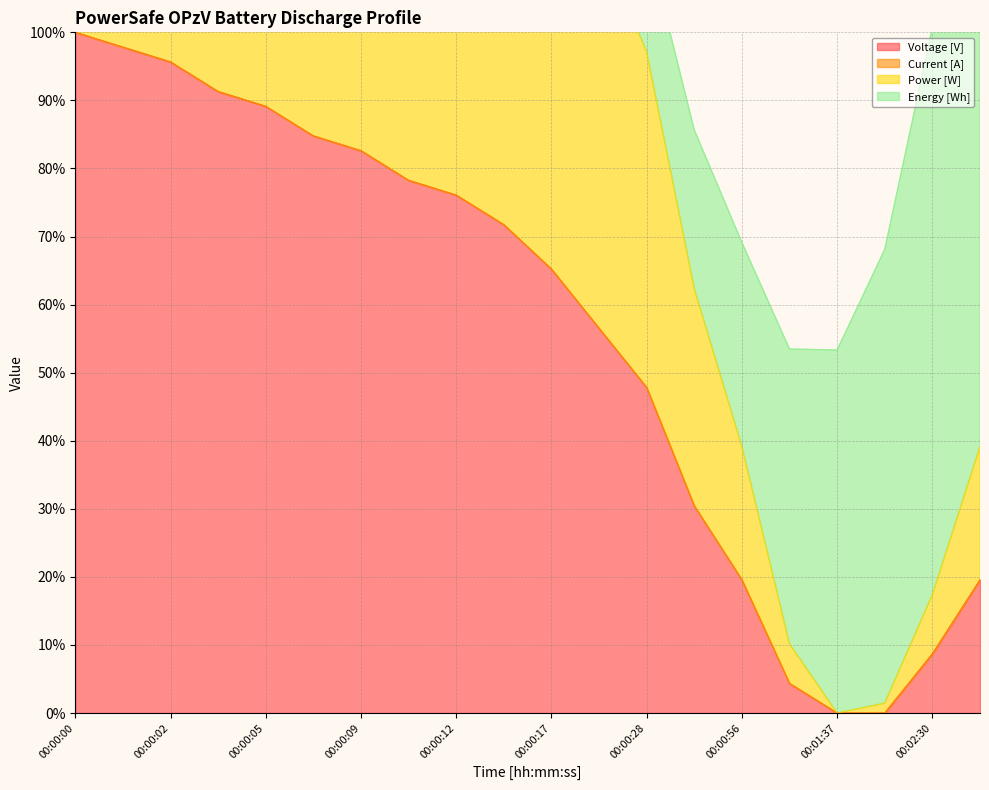

Does the chart display data point markers on the line(s)?

No